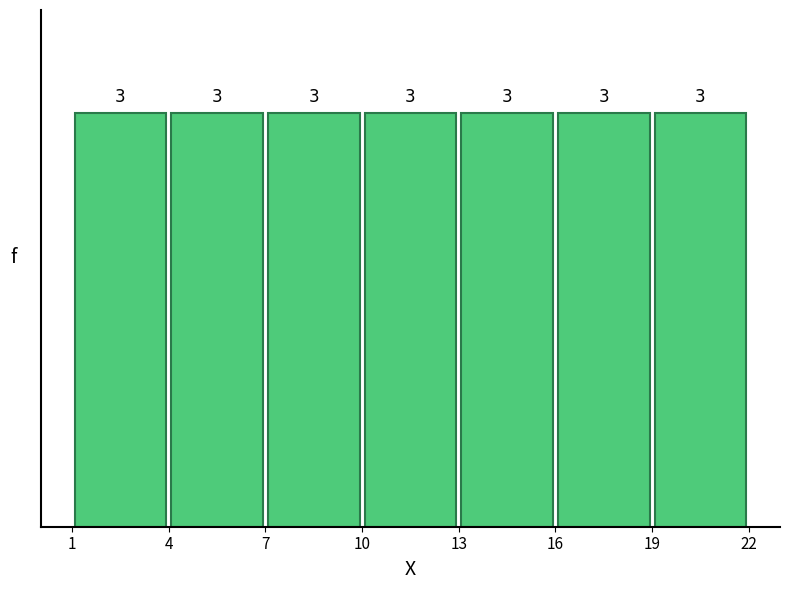

Reading left to right, list every bar in this chart as the range it spans on the x-axis followed by its height.

1 to 4: 3
4 to 7: 3
7 to 10: 3
10 to 13: 3
13 to 16: 3
16 to 19: 3
19 to 22: 3